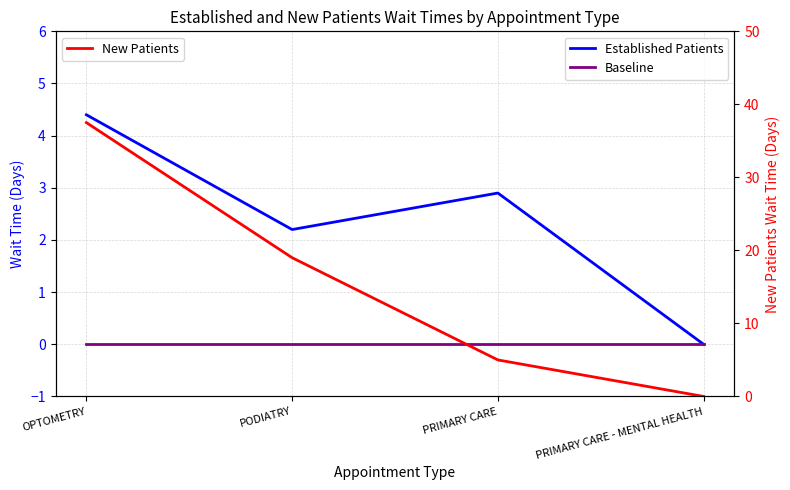

How many values in the New Patients series exceed 19?

1